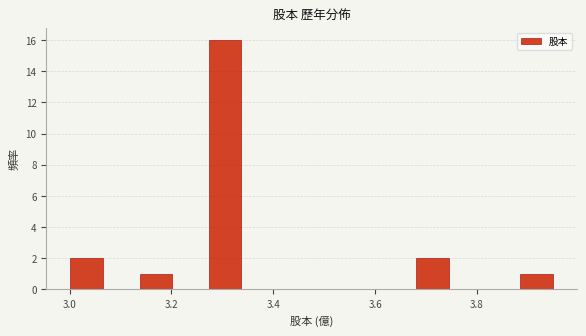

Around what value on the x-axis is the tallest bar? Give the approximate position of its centre, as read against the axis.

3.30